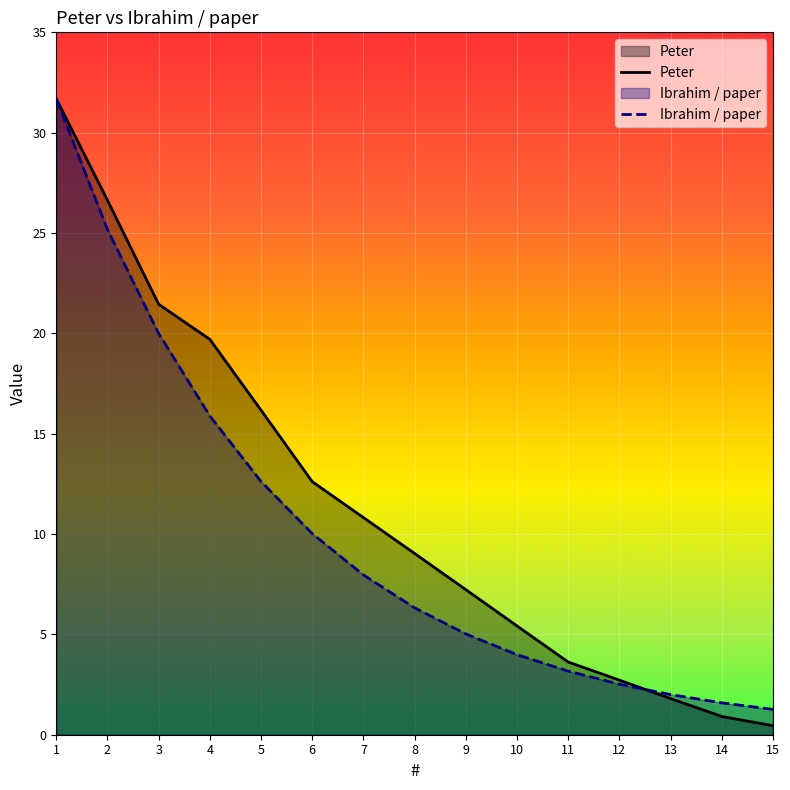

How many lines are shown in the chart?

2